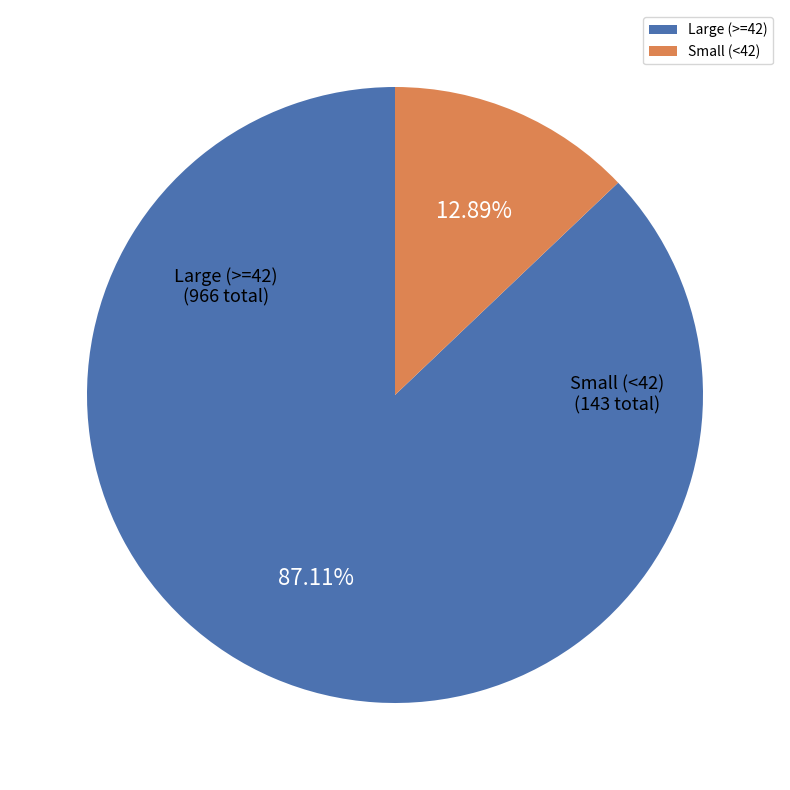

Count the number of slices in the pie.

2